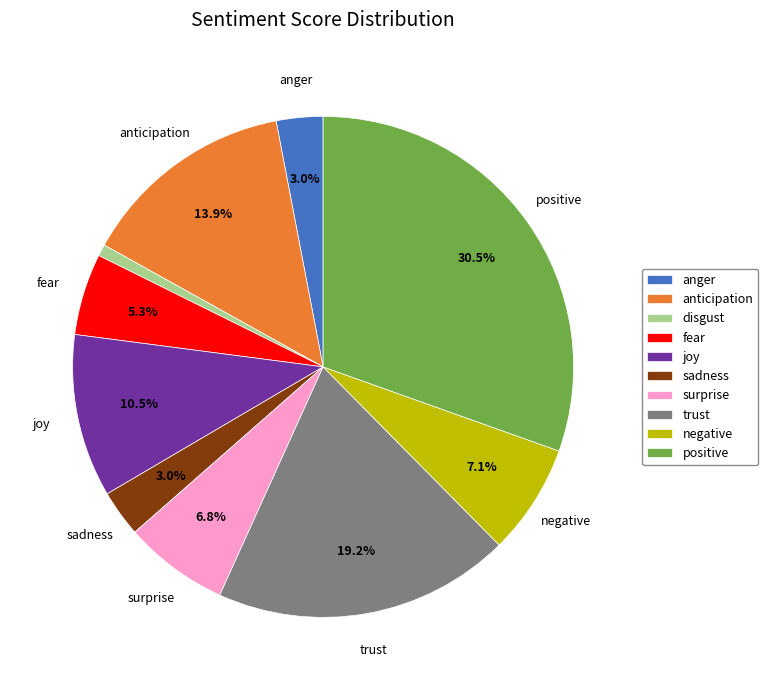

The anger slice represents 3% of the pie. True or false?

True